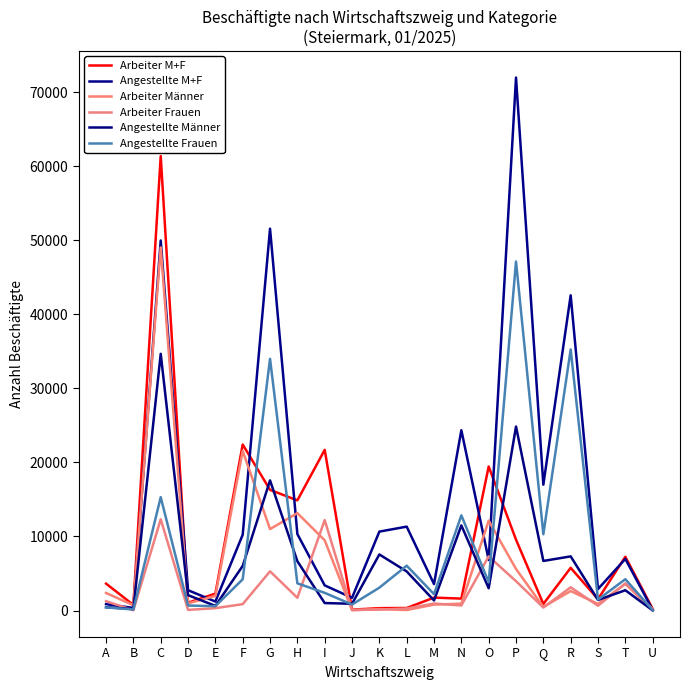

At which category does the chart reach its peak across all series?

P